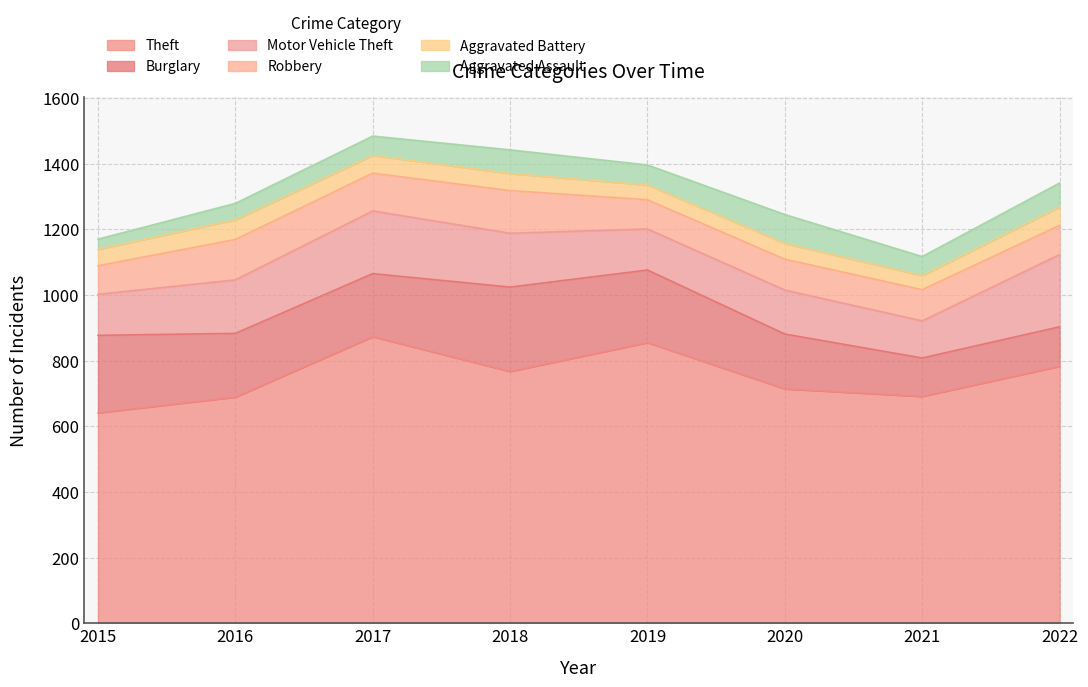

What is the value of the Aggravated Battery point at the 4th from the left?

52